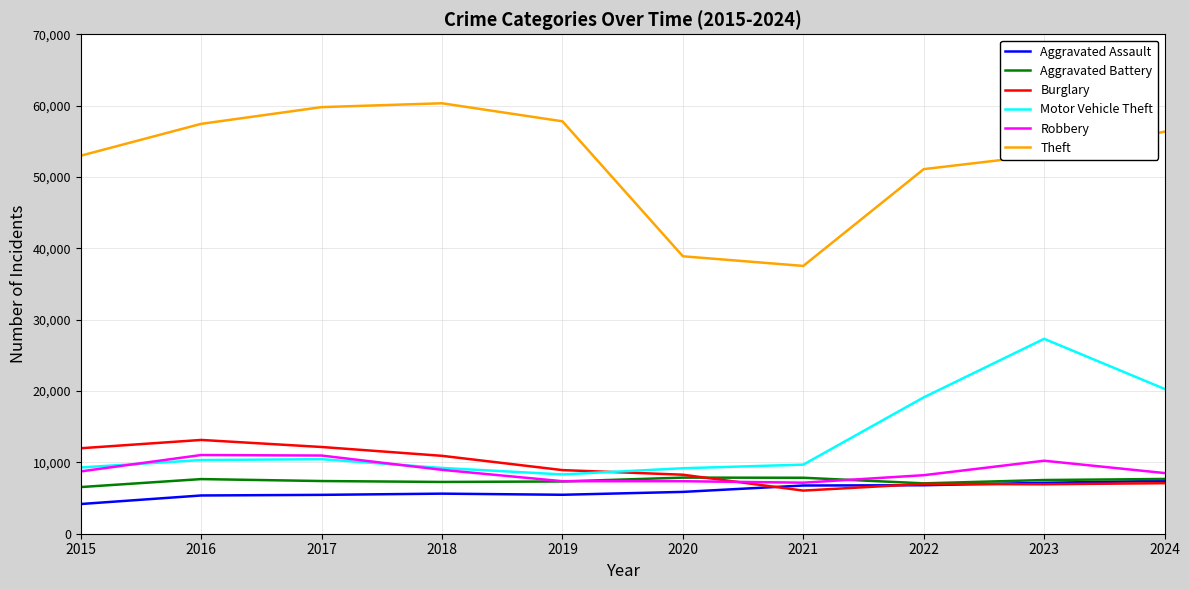

The value of Aggravated Battery at 2020 is 7864. True or false?

True